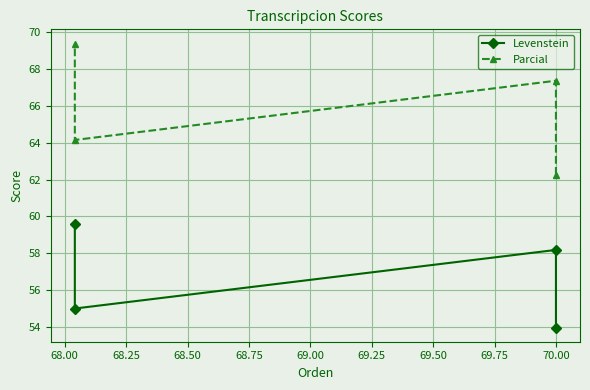

Where is the first local maximum for Levenstein?

70.00